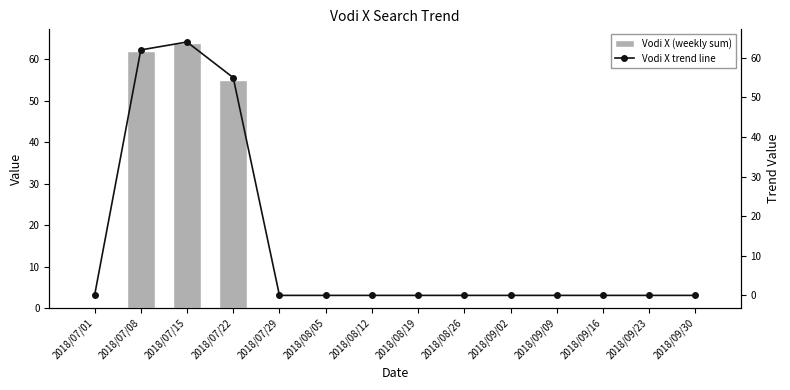

What is the label of the 5th bar from the left?

2018/07/29